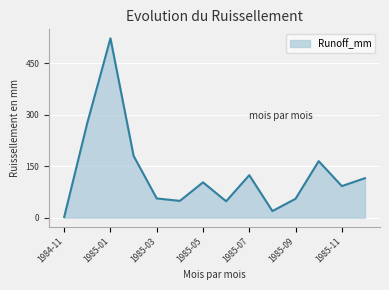

What is the difference between the second highest and second lowest values?

257.5